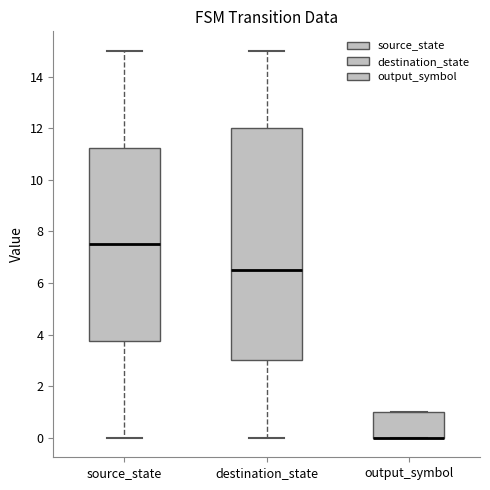

Reading left to right, read every box against the y-axis: the position of its median line, the range the box covers, and the ends of its whiskers. The values are not printed on the chart, so give them approximately, as read against the axis.

source_state: median 7.6, box 3.8 to 11.2, whiskers 0.0 to 15.0
destination_state: median 6.6, box 3.0 to 12.0, whiskers 0.0 to 15.0
output_symbol: median 0.0 (drawn on the box's lower edge), box 0.0 to 1.0, whiskers 0.0 to 1.0